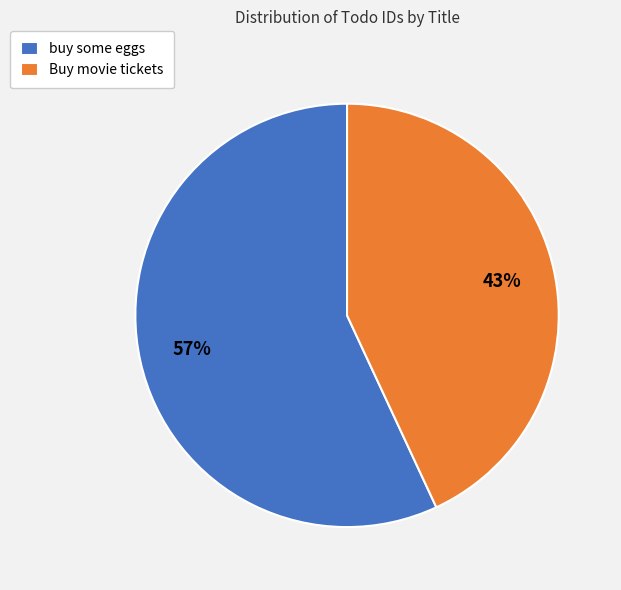

Approximately how many times larger is the value at Buy movie tickets compared to buy some eggs?

0.8